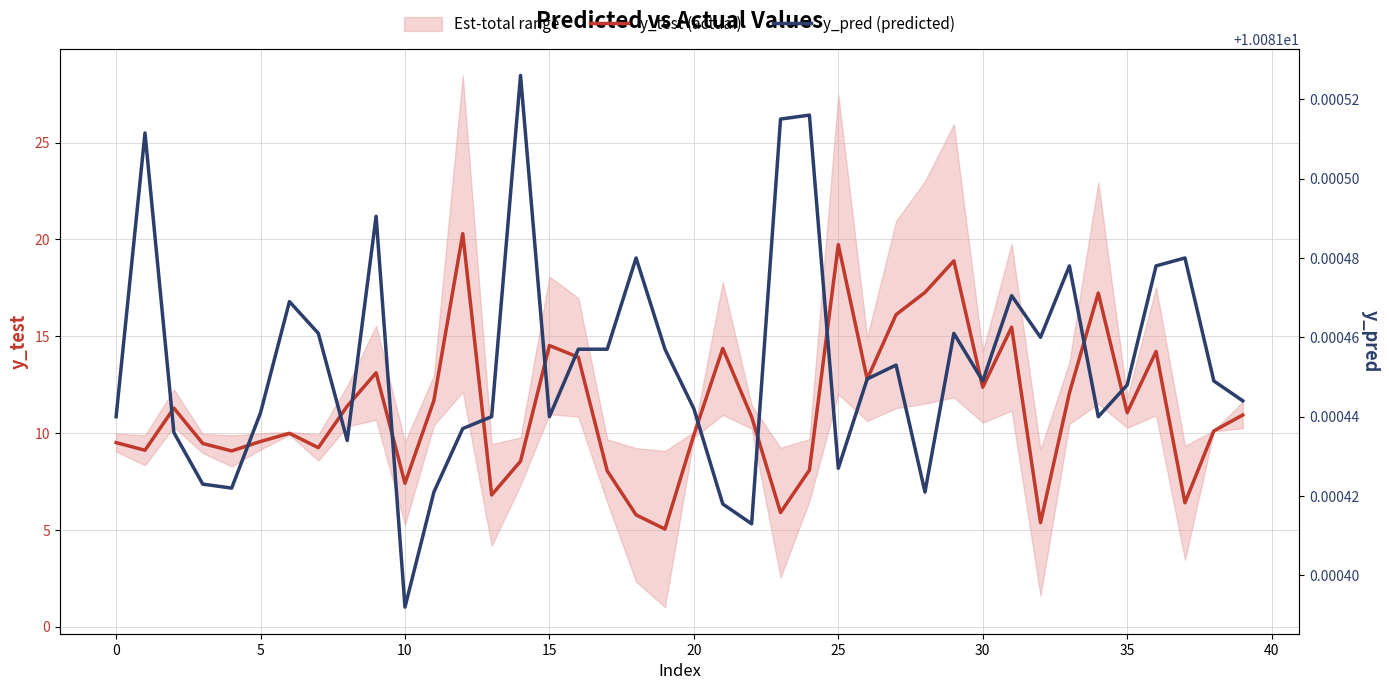

At which category is the sum across all series the highest?

12